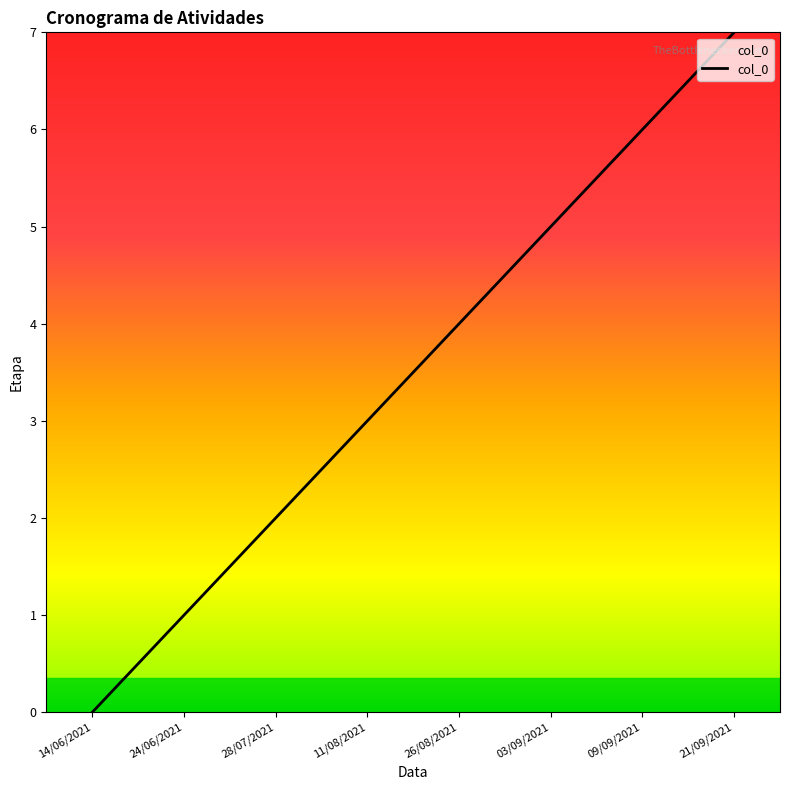

Rank the categories by value from highest to lowest.

21/09/2021, 09/09/2021, 03/09/2021, 26/08/2021, 11/08/2021, 28/07/2021, 24/06/2021, 14/06/2021